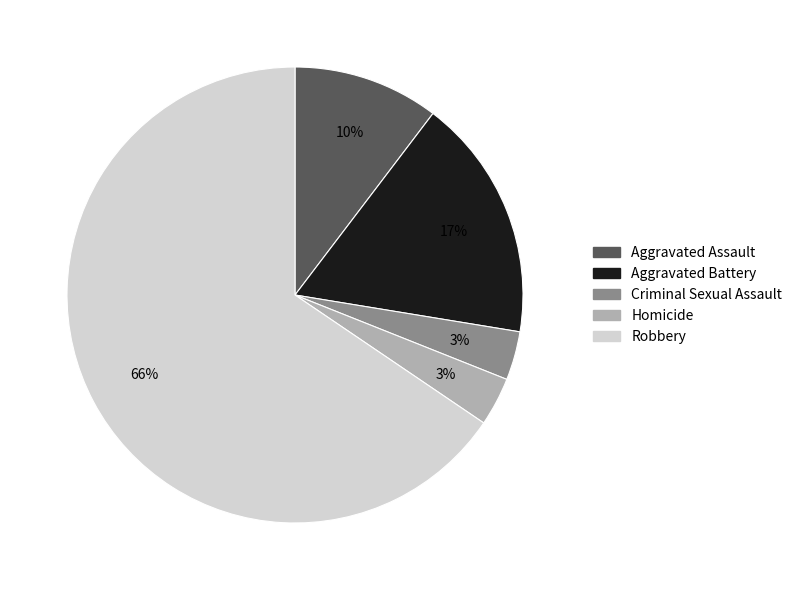

To the nearest percent, what portion does Homicide represent?

3%